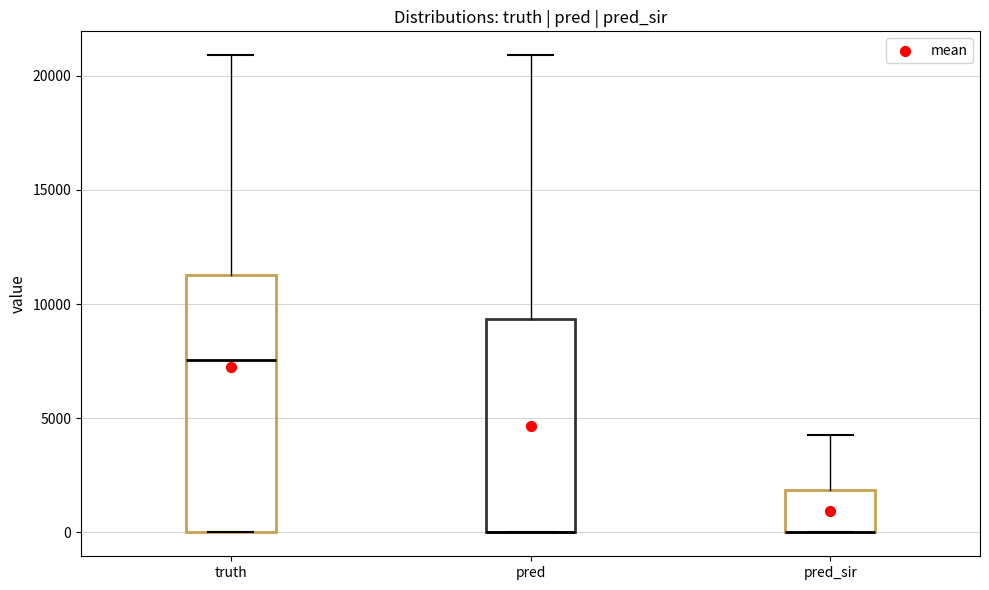

Reading left to right, read every box against the y-axis: the position of its median line, the range the box covers, and the ends of its whiskers. The values are not printed on the chart, so give them approximately, as read against the axis.

truth: median 7500, box 0 to 11500, whiskers 0 to 21000
pred: median 0 (drawn on the box's lower edge), box 0 to 9500, whiskers 0 to 21000
pred_sir: median 0 (drawn on the box's lower edge), box 0 to 2000, whiskers 0 to 4500